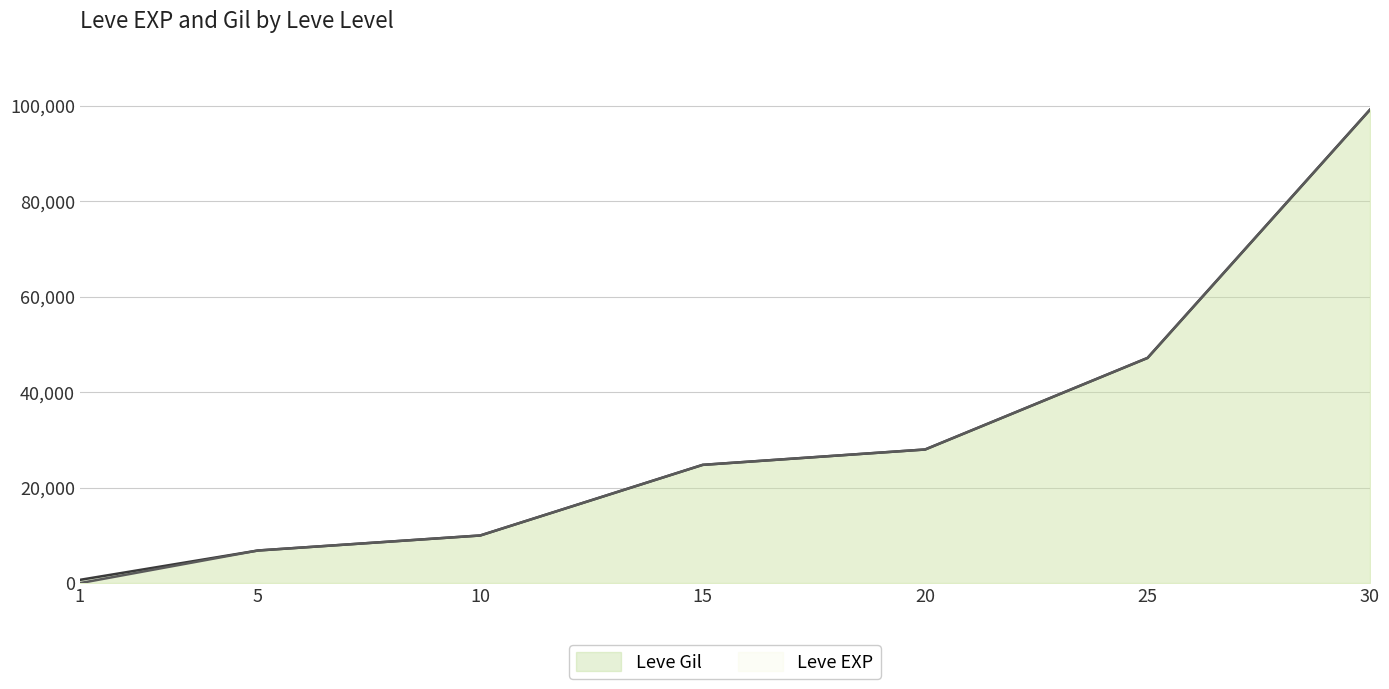

What is the smallest value displayed?

1